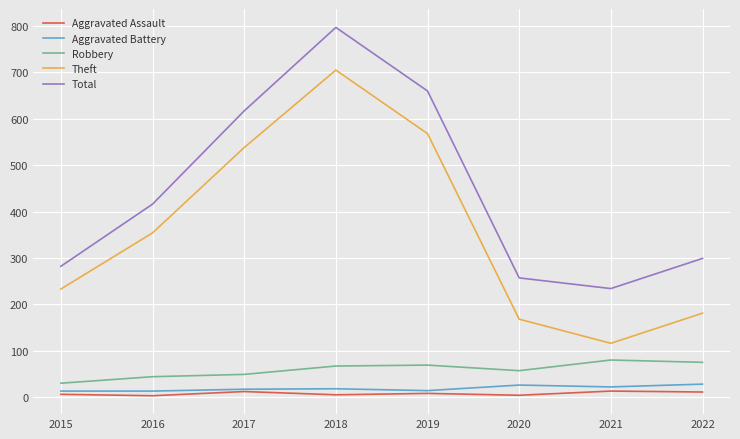

What is the average value of the Total series?

445